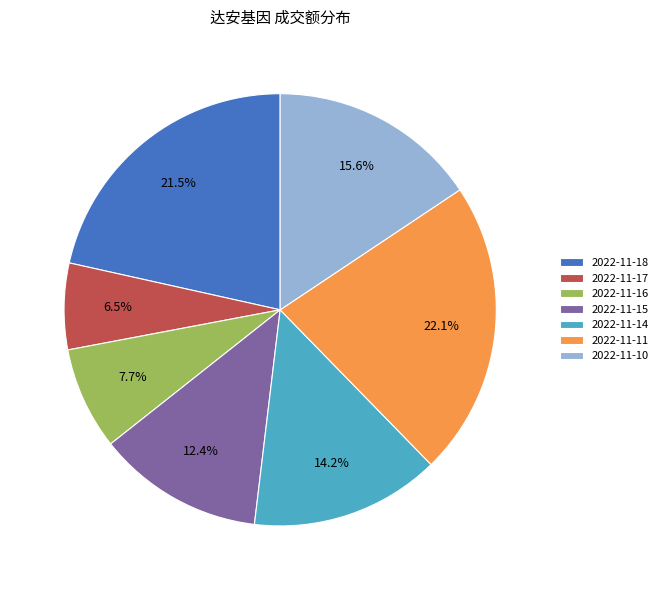

To the nearest percent, what is the difference between the largest and smallest slice percentages?

16%